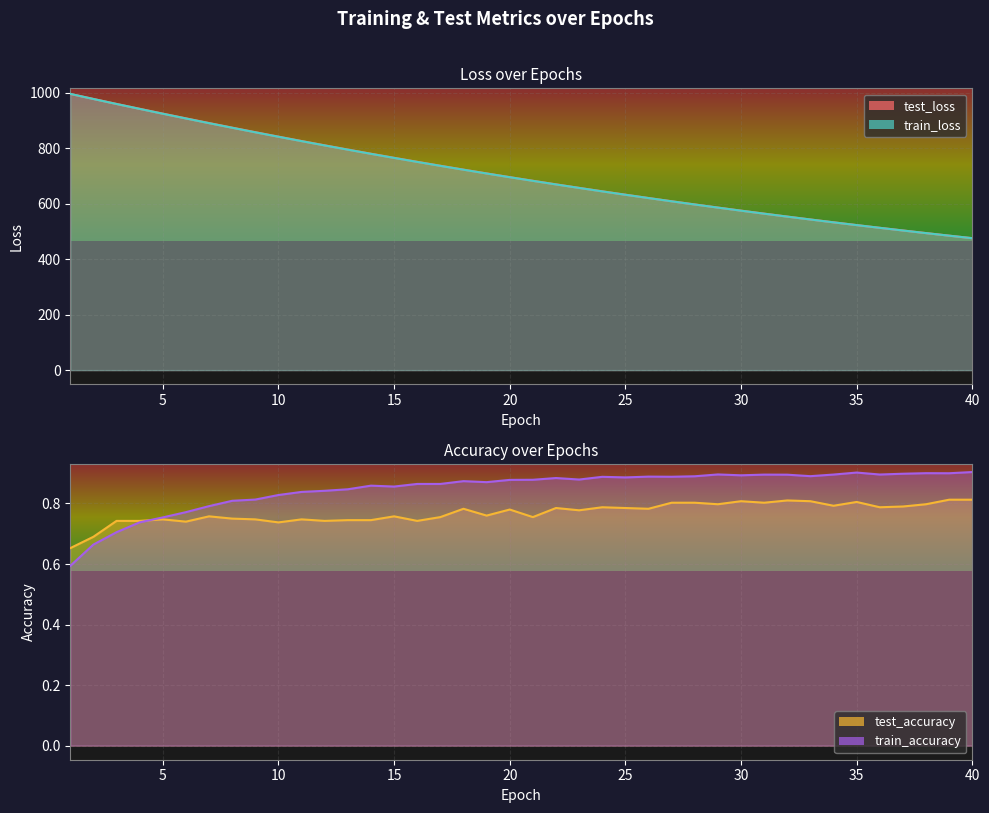

Which series changed the most between 15 and 20?

test_loss